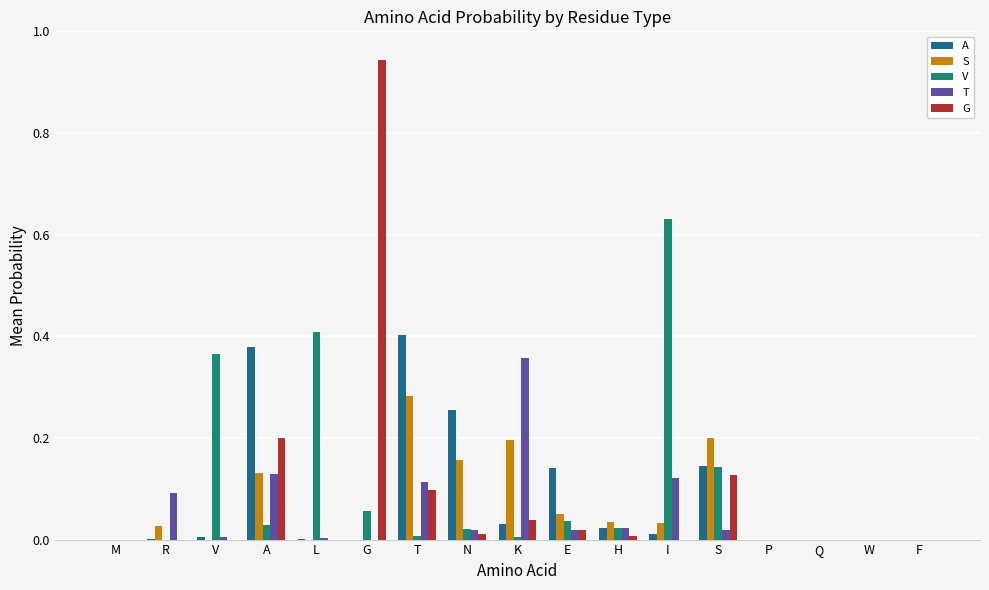

Which series changed the most between E and P?

A